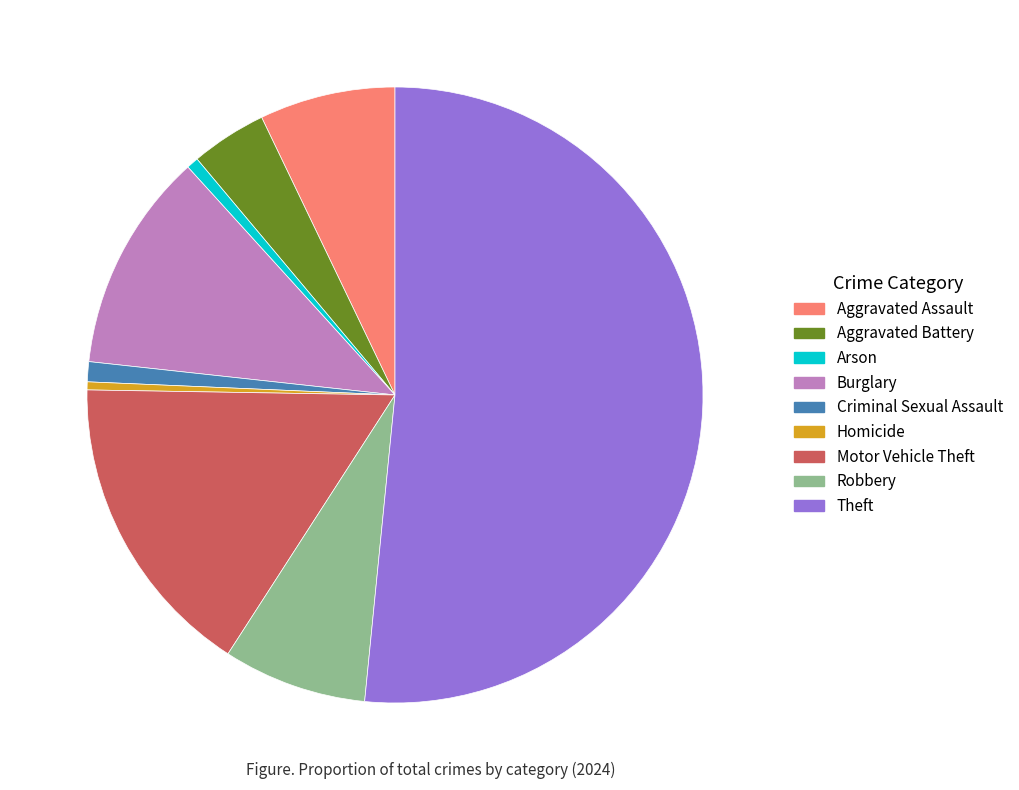

Is the sum of Robbery and Burglary greater than half?

No